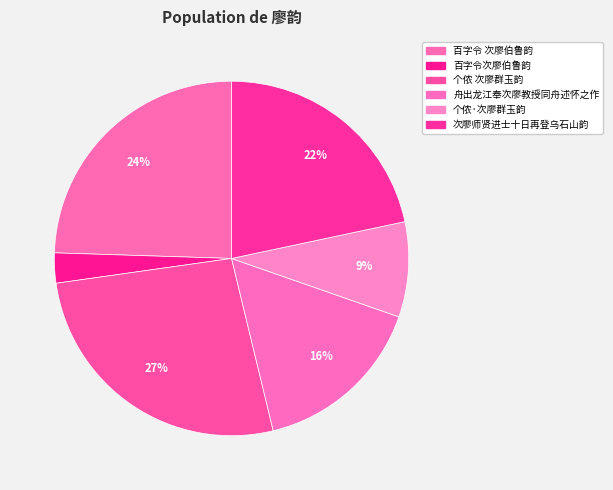

How many slices are in this pie chart?

6